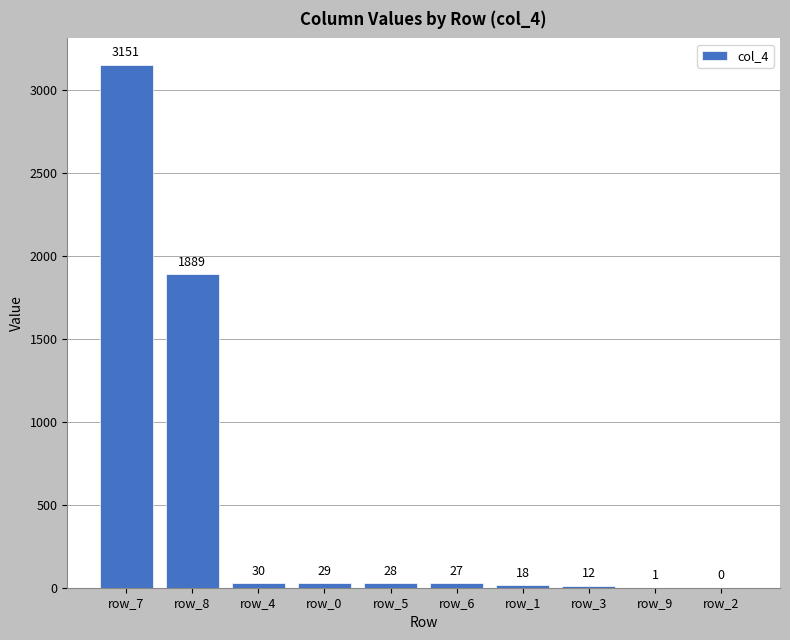

What is the maximum value shown in the chart?

3151